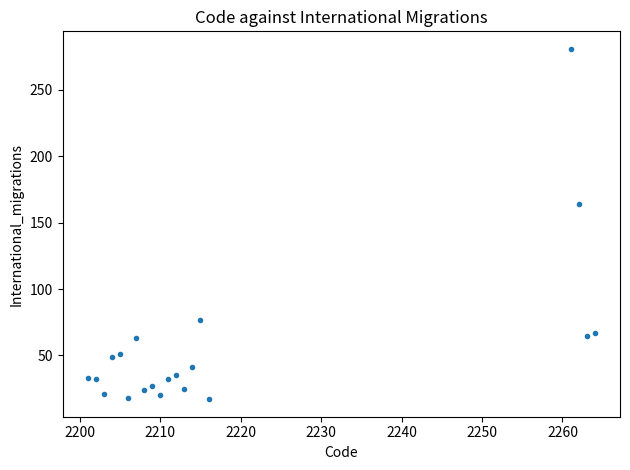

What Y value in the scatter plot is closest to 149?

164